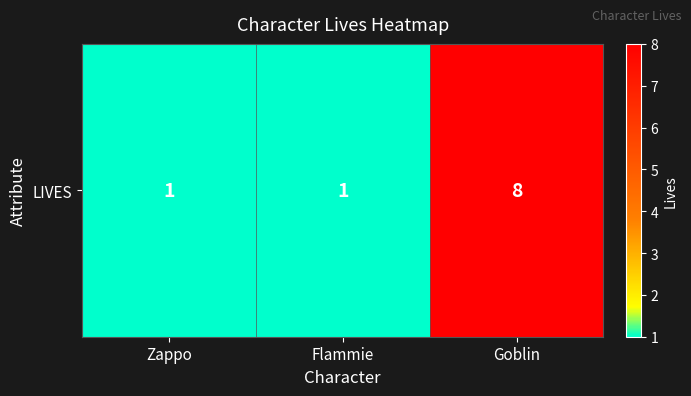

Between Goblin and Zappo, which is larger?

Goblin